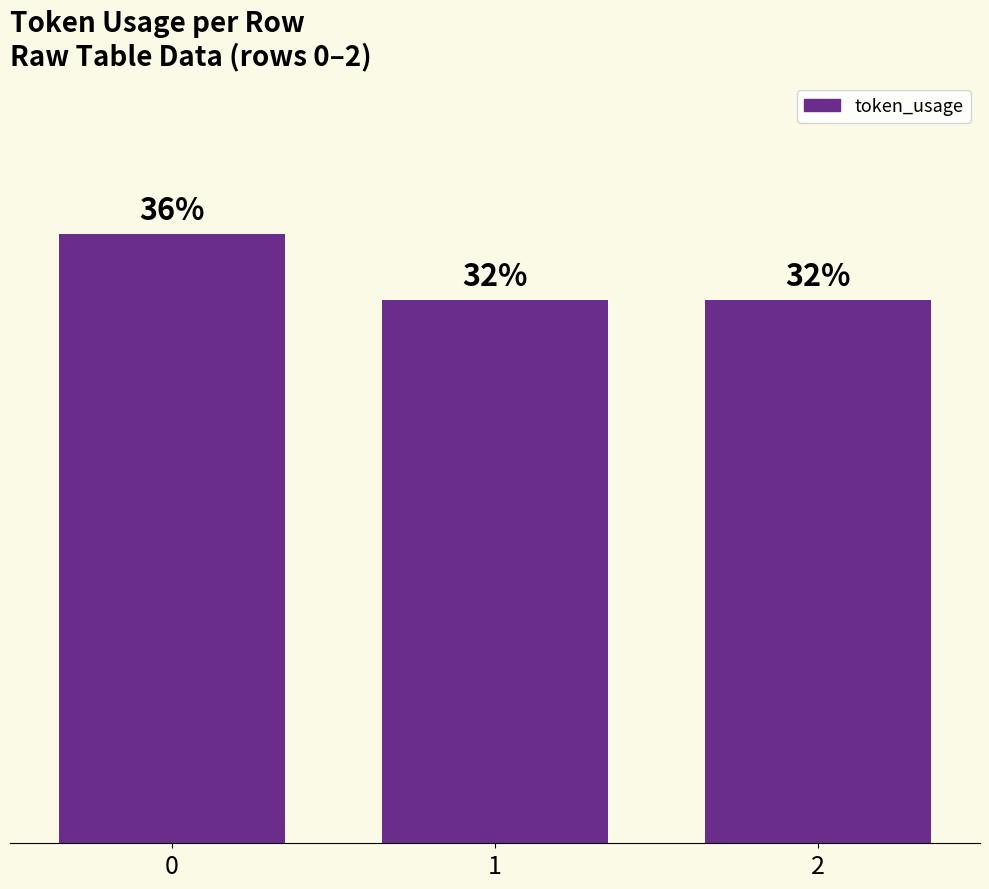

Are the bars horizontal?

No